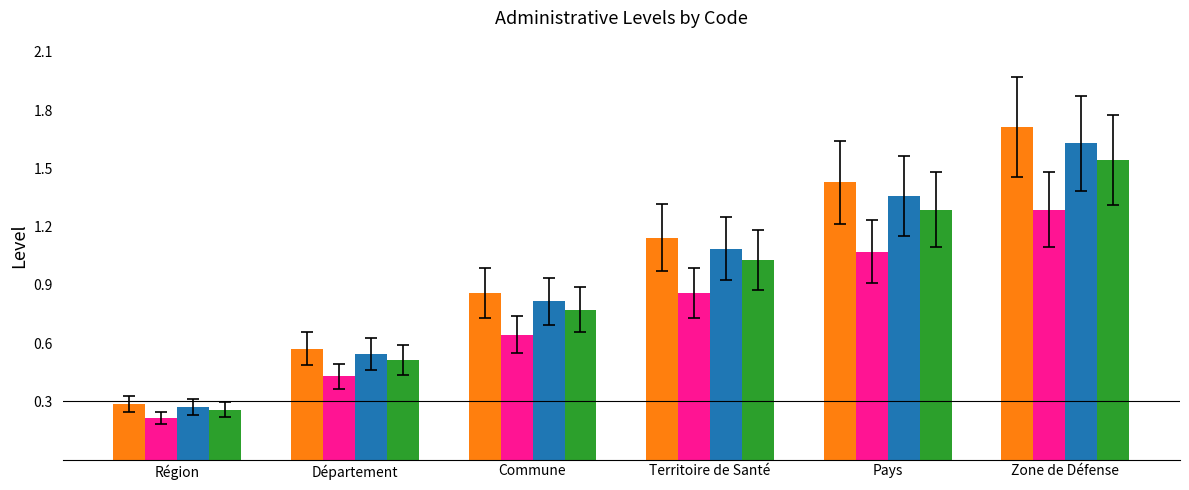

What is the greatest value displayed?

1.7